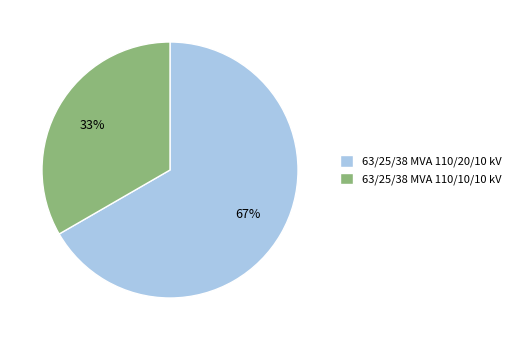

What is the majority slice?

63/25/38 MVA 110/20/10 kV